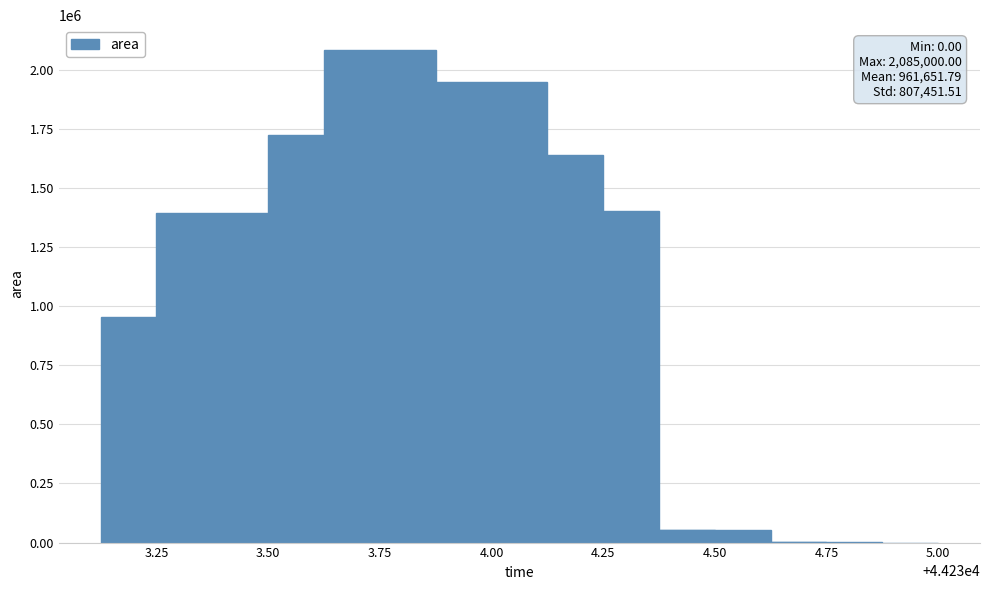

What is the greatest value displayed?

2085000